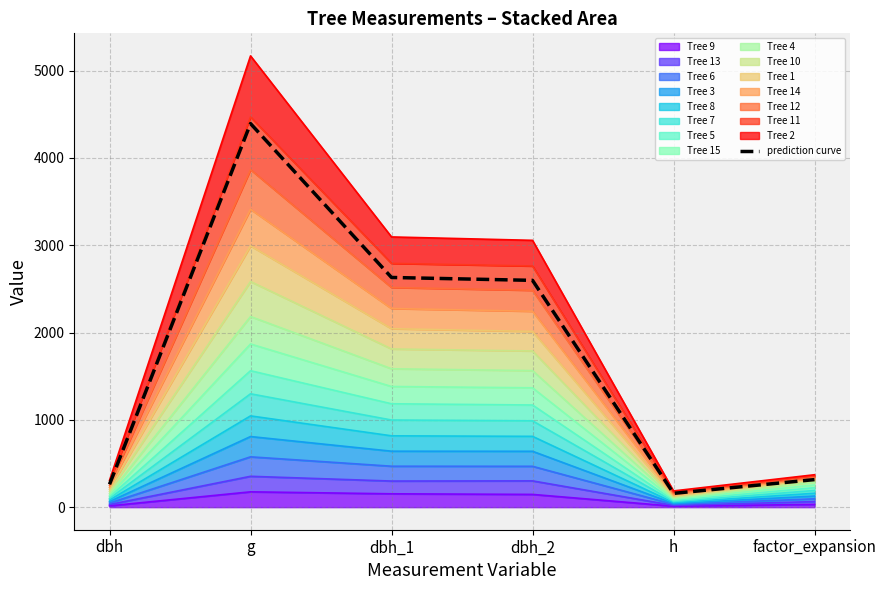

At which category does the chart reach its minimum across all series?

h